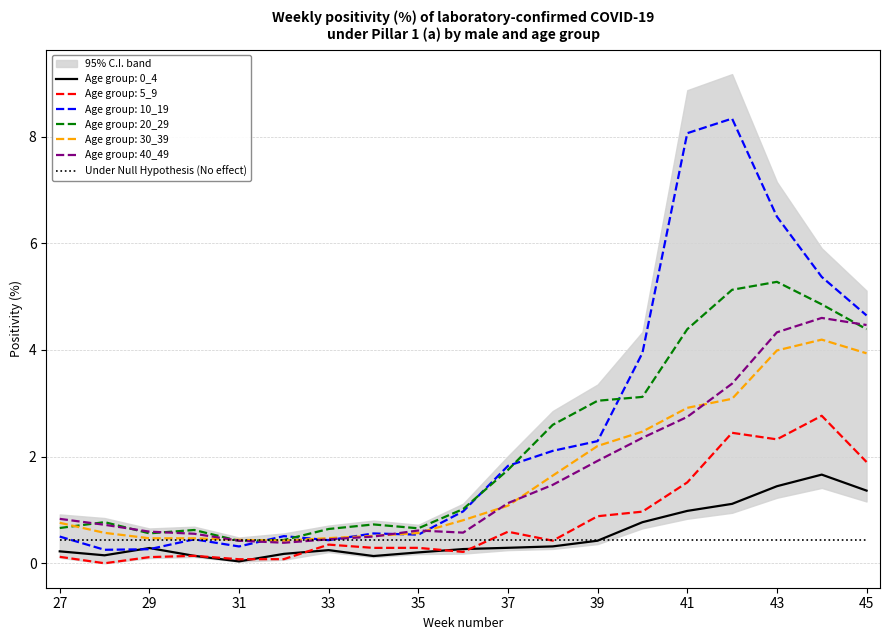

Which series has the widest spread of values?

10_19